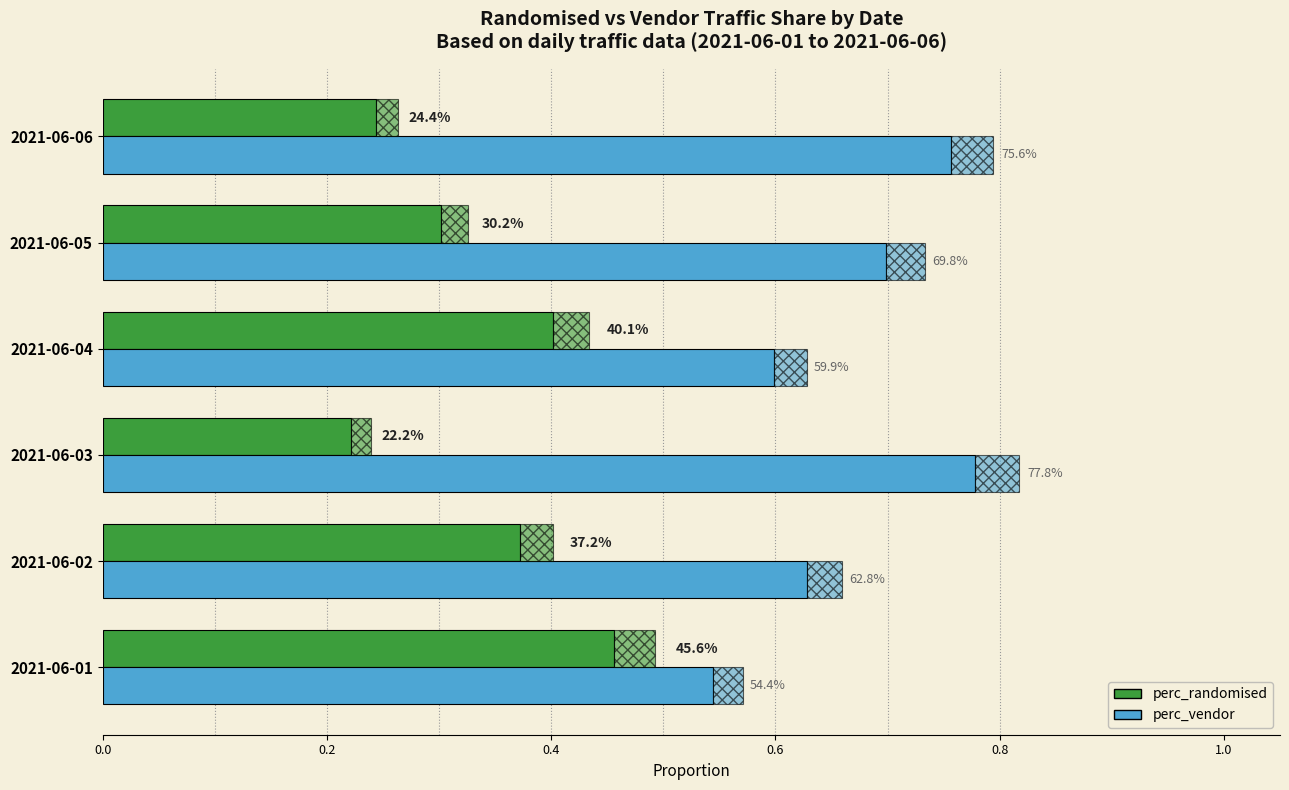

What are all the series names shown in the legend?

perc_randomised, perc_vendor